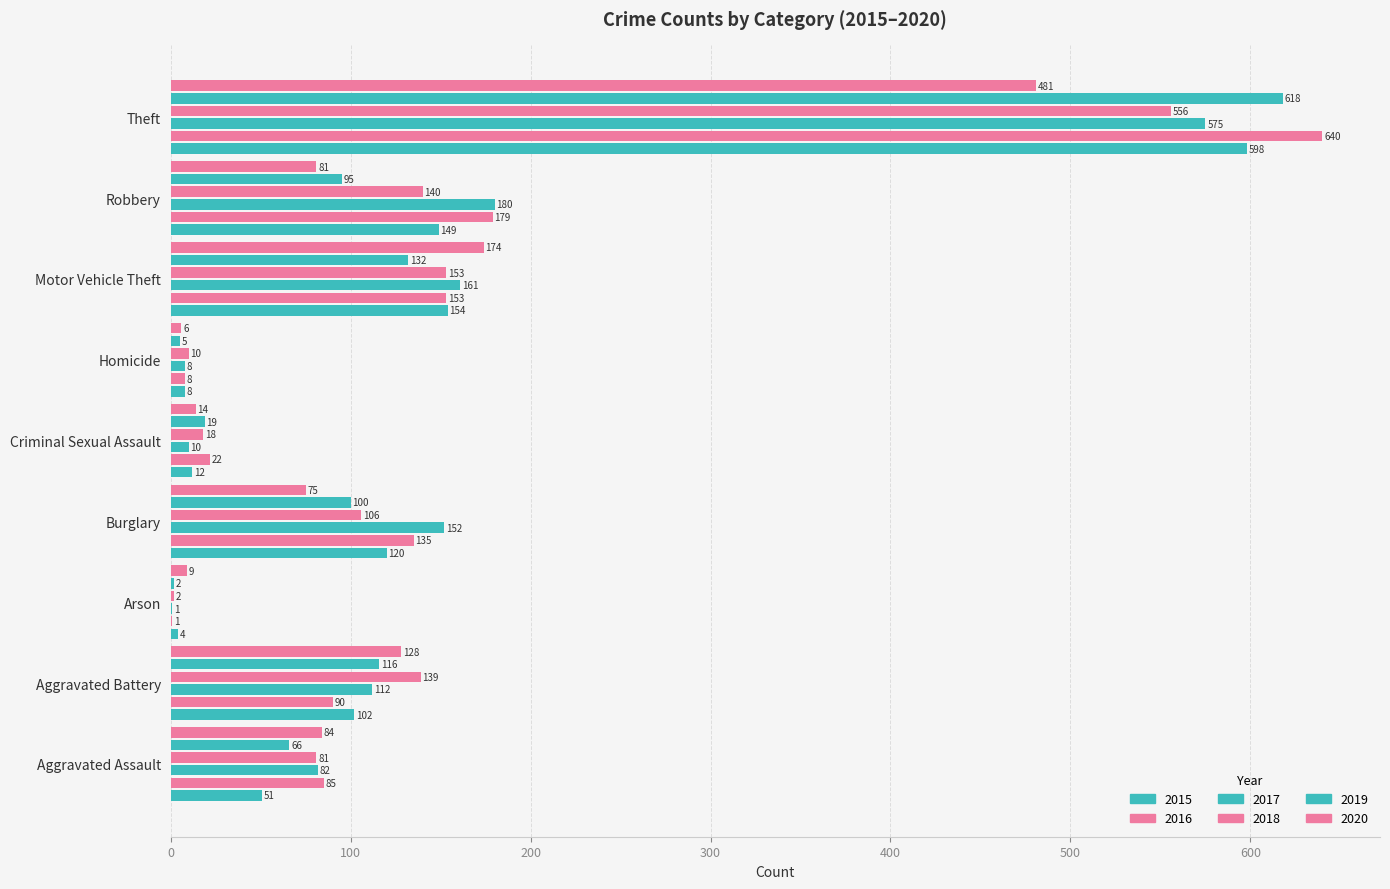

How many data points does each series have?

9